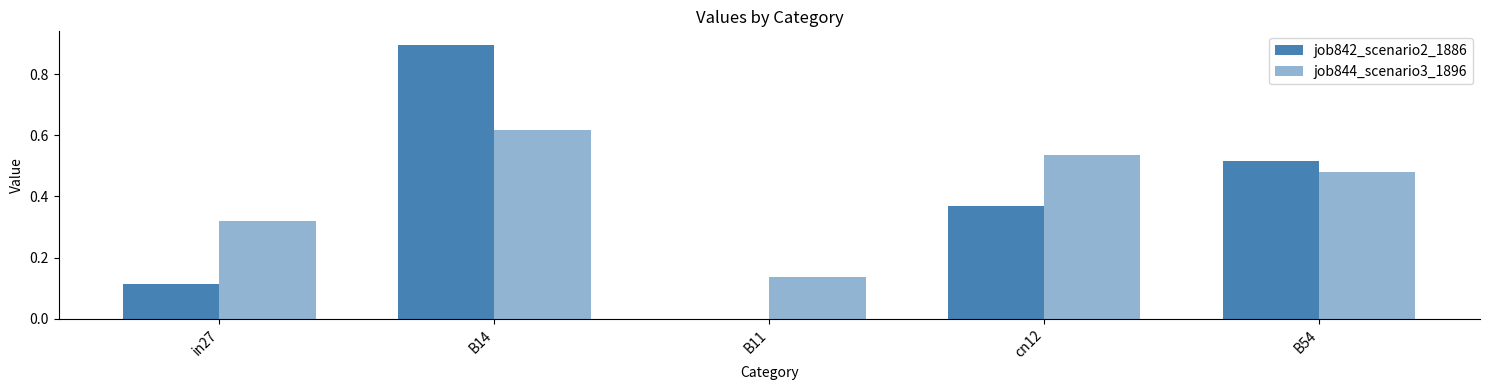

At which label is job844_scenario3_1896 closest to 0?

B11